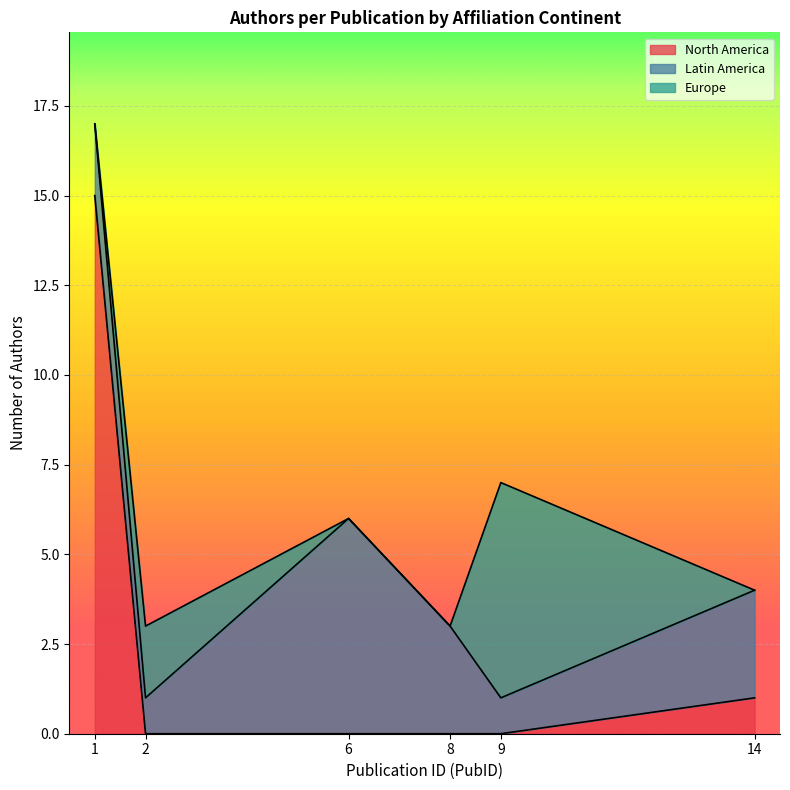

True or false: North America has a value of 15 at 1.

True